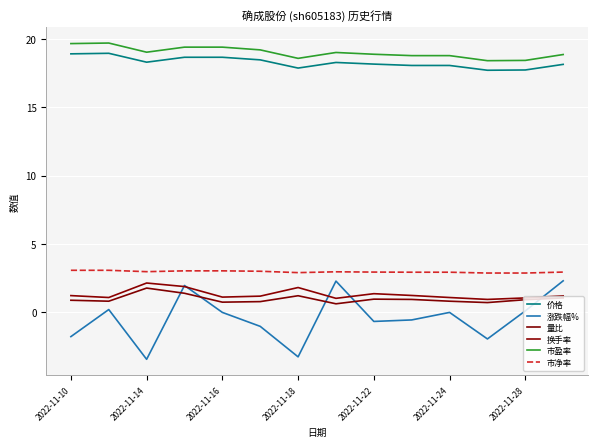

Is this an area chart (filled region under the line)?

No